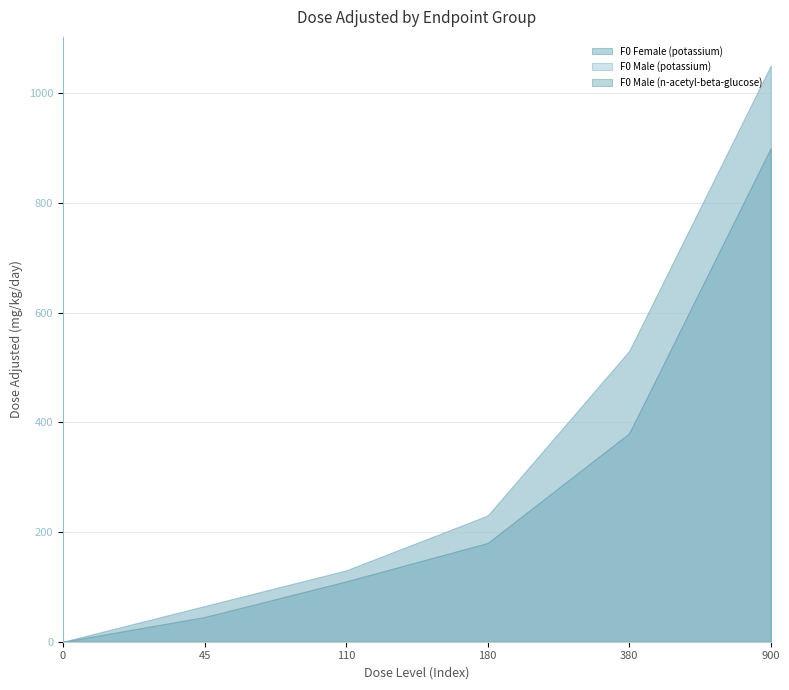

Rank the categories by F0 Male (n-acetyl-beta-glucose) value from lowest to highest.

0, 45, 110, 180, 380, 900